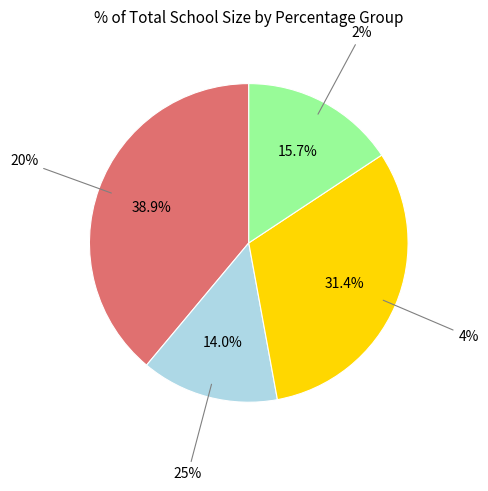

Is 4% the majority of the pie?

No